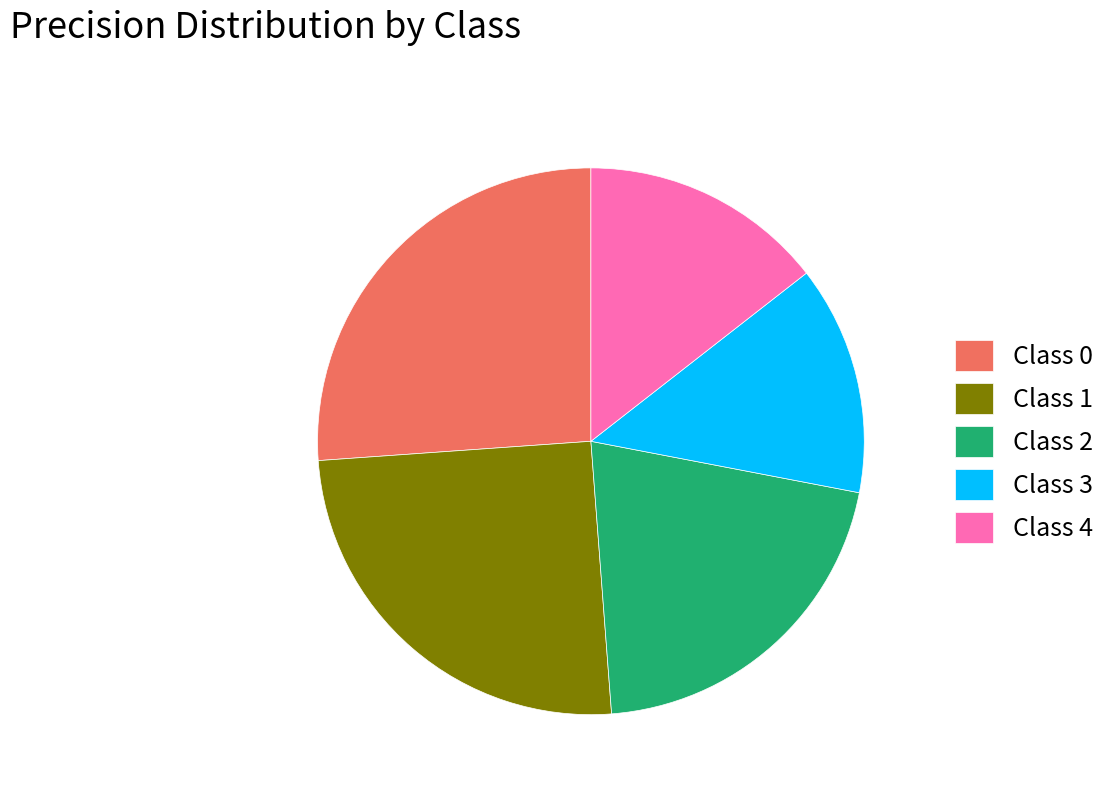

Does any single category account for the majority?

No